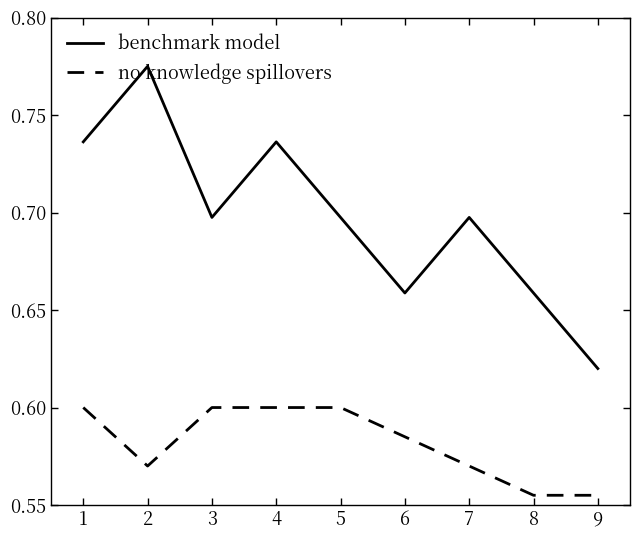

Count the number of data series in this chart.

2